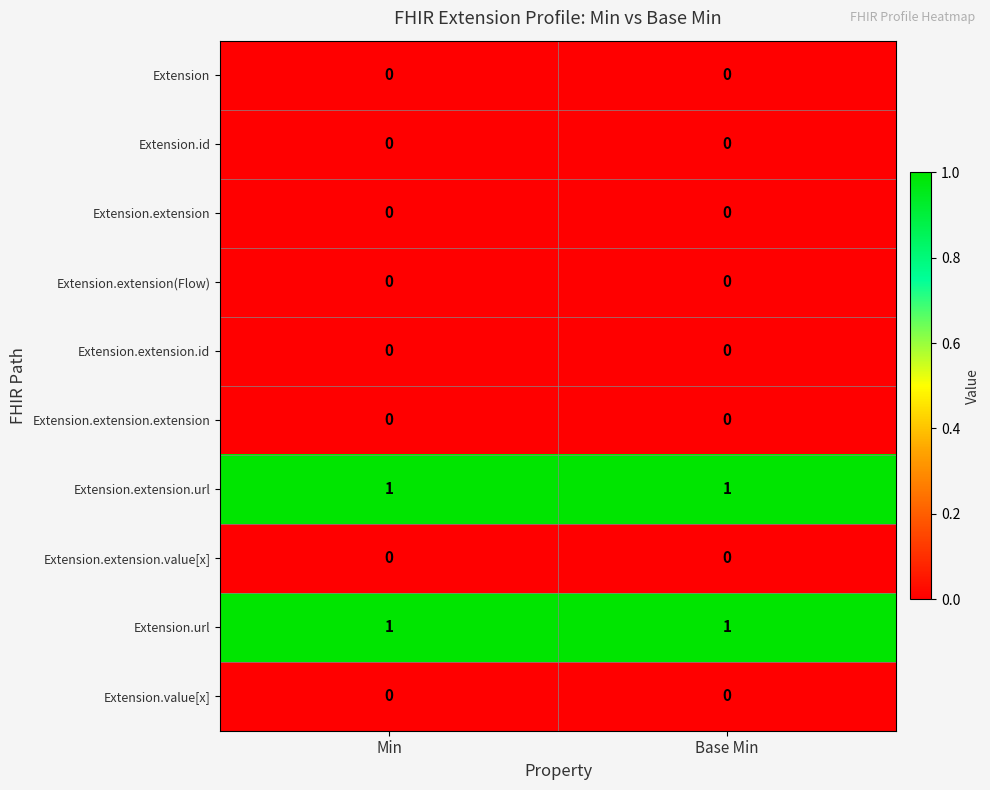

The Extension.extension.value[x] series shows 0 at Base Min. True or false?

True